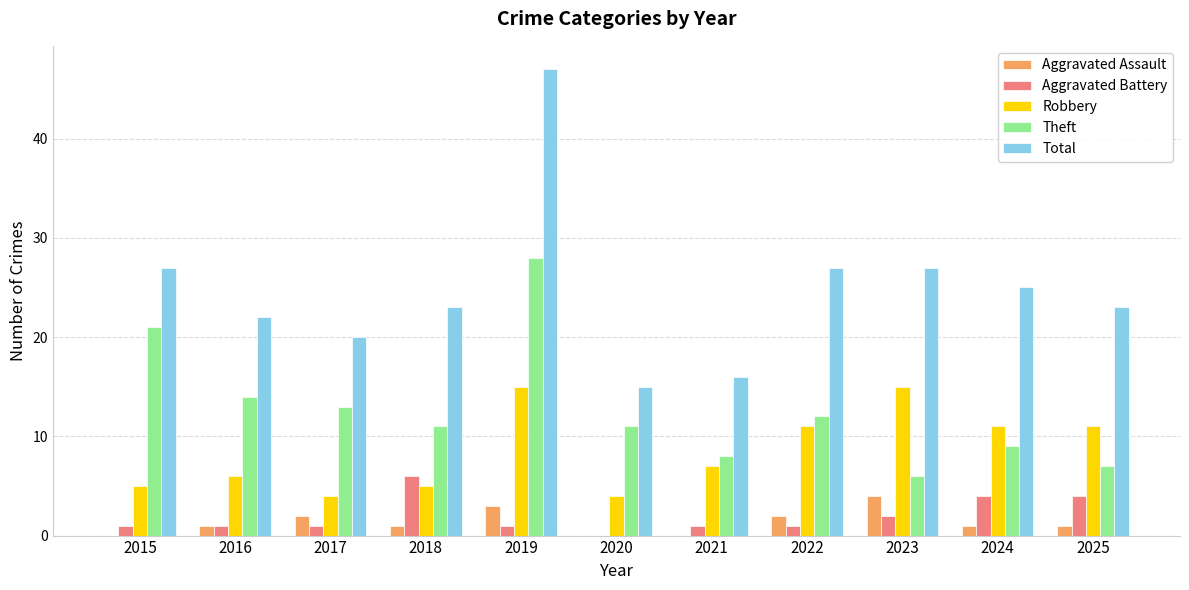

What is the average value of the Aggravated Battery series?

2